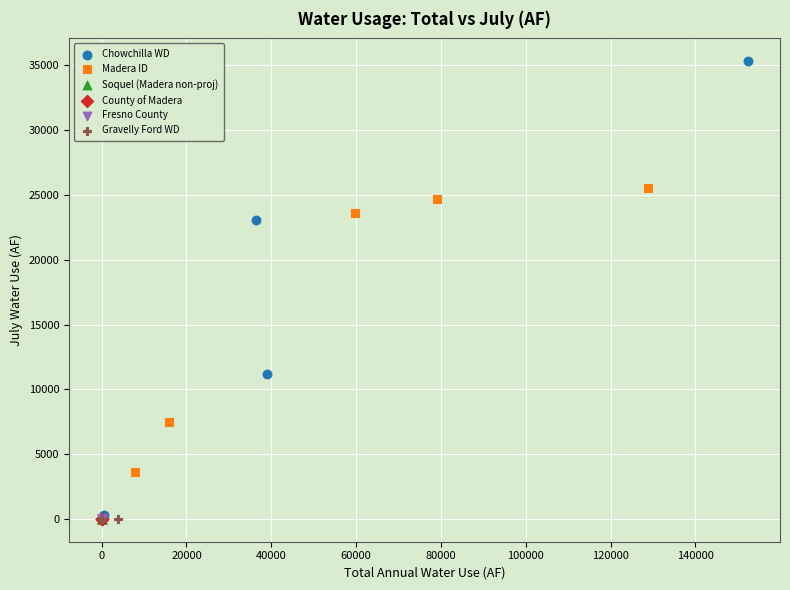

Which series reaches the maximum Y coordinate?

Chowchilla WD